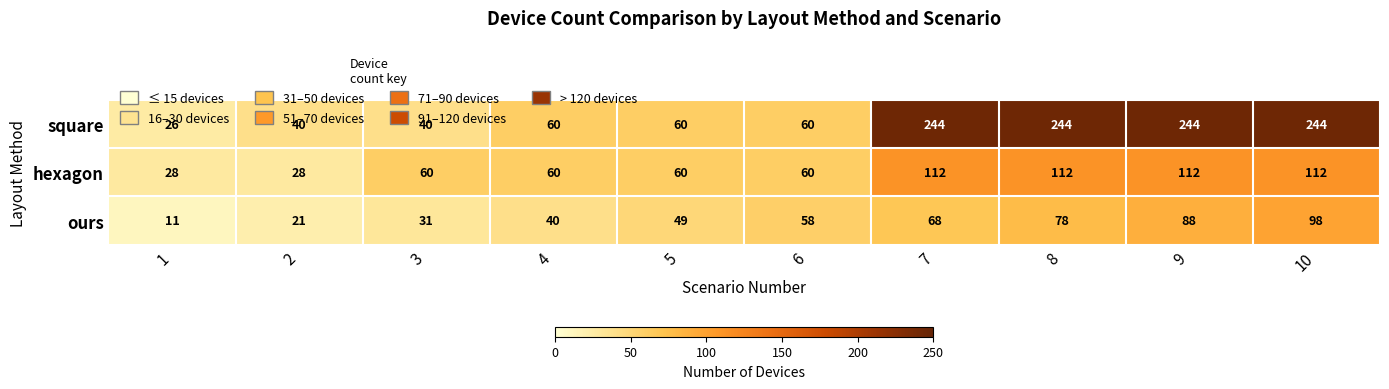

What is the average value of the hexagon series?

74